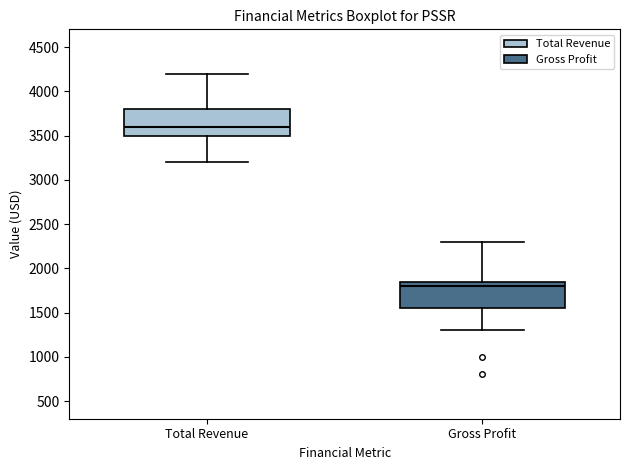

Which box has the lowest median line?

Gross Profit